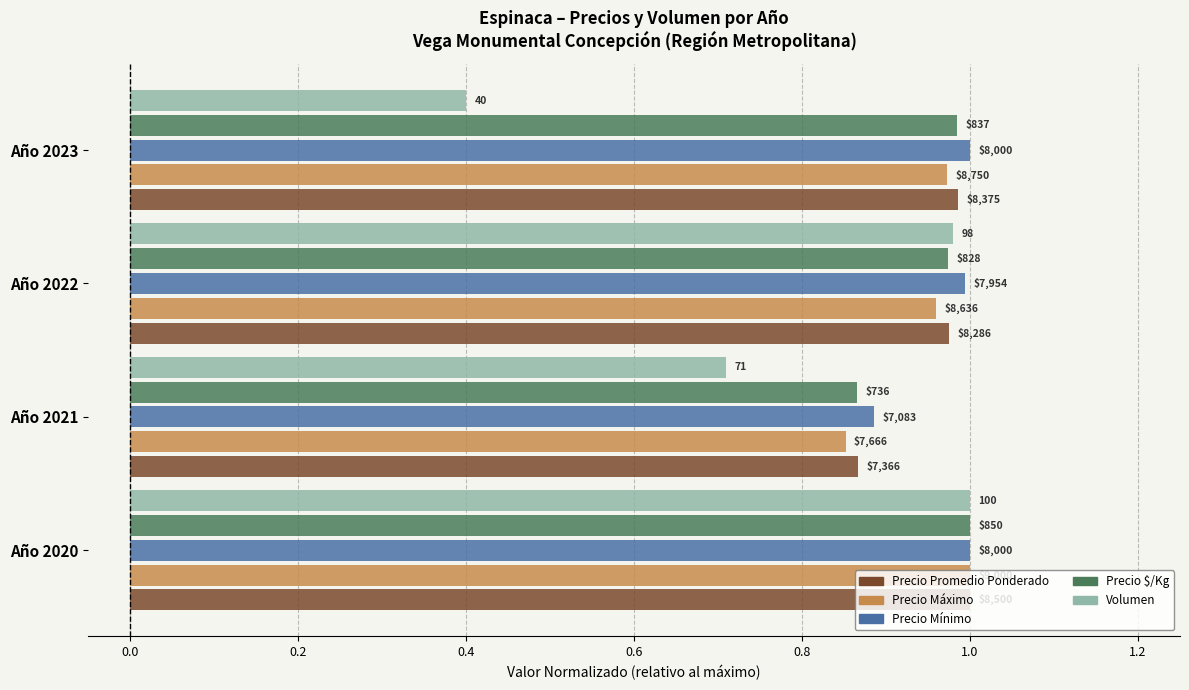

What is the minimum value shown in the chart?

0.4